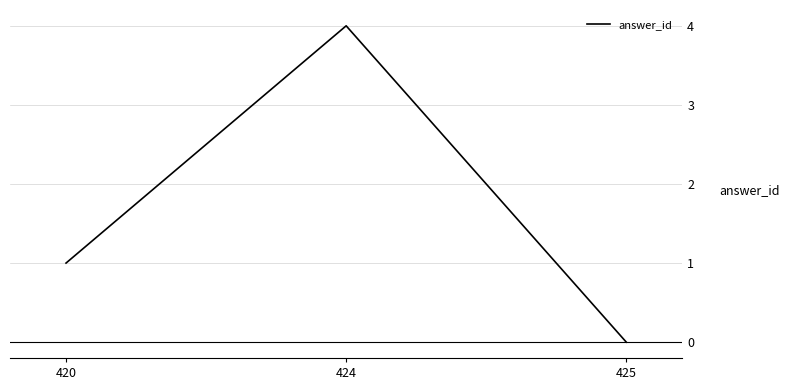

What is the approximate value at 424?

4